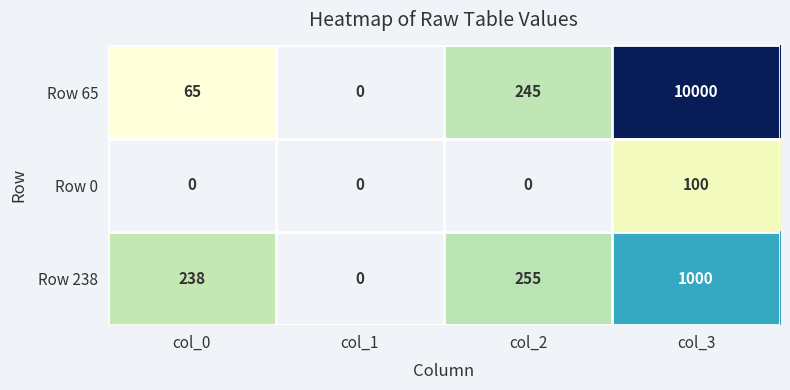

Rank the series by their maximum value, from lowest to highest.

Row 0, Row 238, Row 65